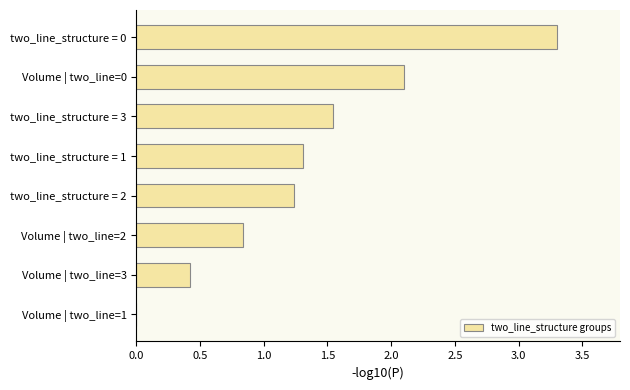

The value at two_line_structure = 3 is 2.7. True or false?

False